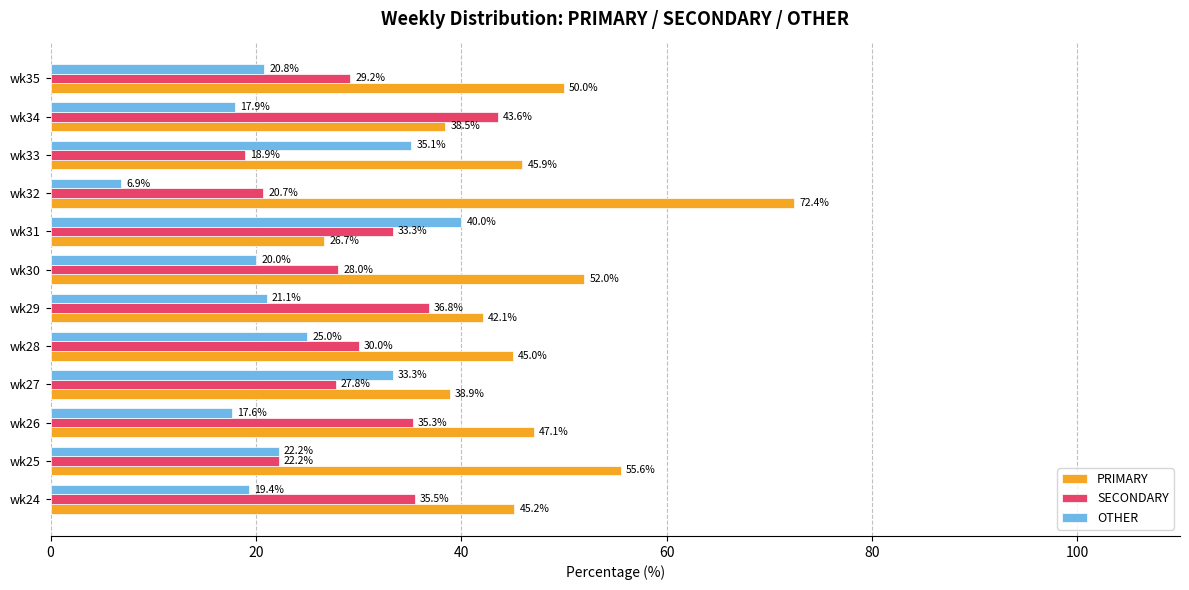

List the labels in order of PRIMARY value, largest first.

wk32, wk25, wk30, wk35, wk26, wk33, wk24, wk28, wk29, wk27, wk34, wk31